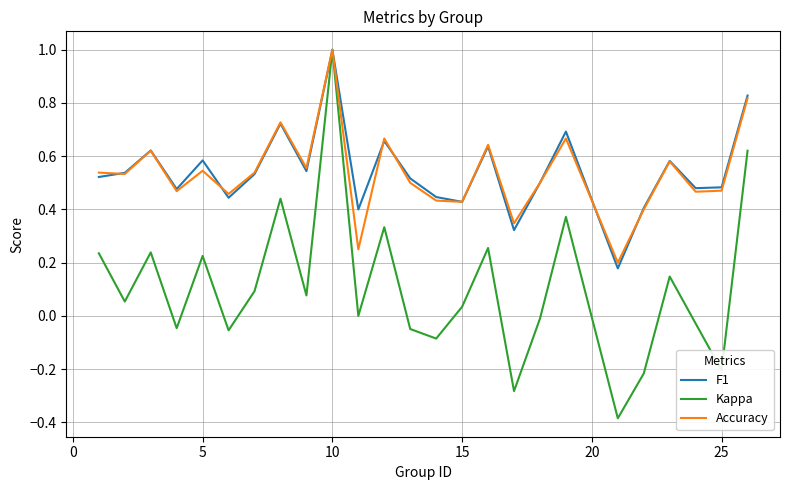

Which series has the widest spread of values?

Kappa